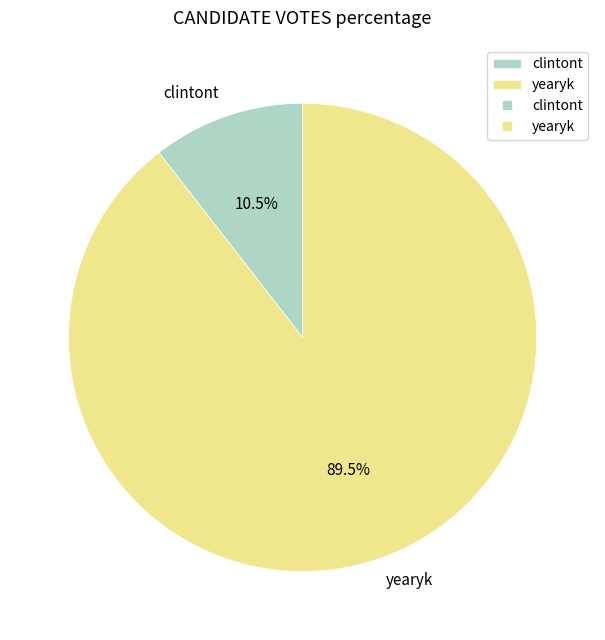

How many segments does this pie chart have?

2